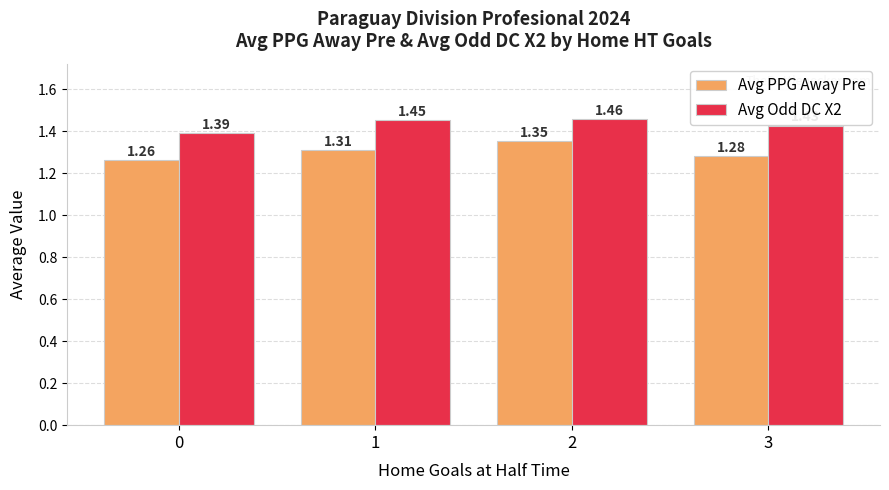

What is the sum of all Avg Odd DC X2 values?

5.7